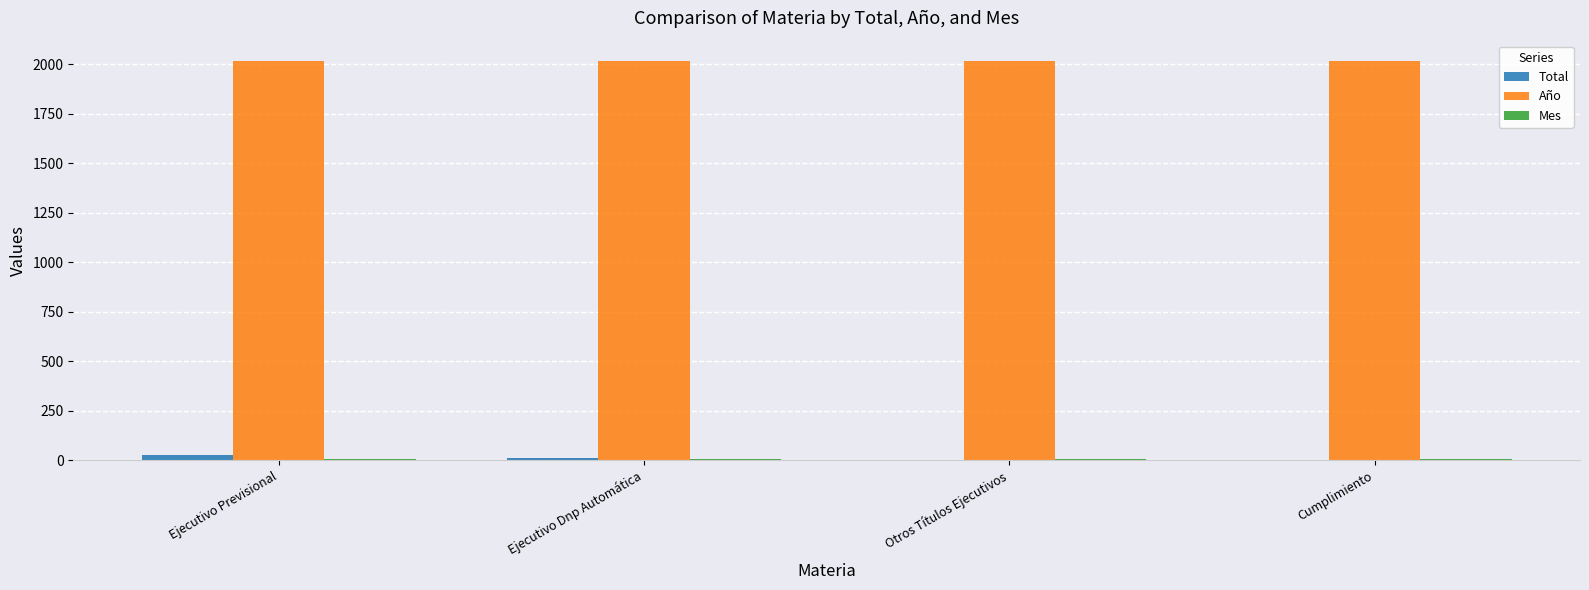

Which series has the largest total across all categories?

Año